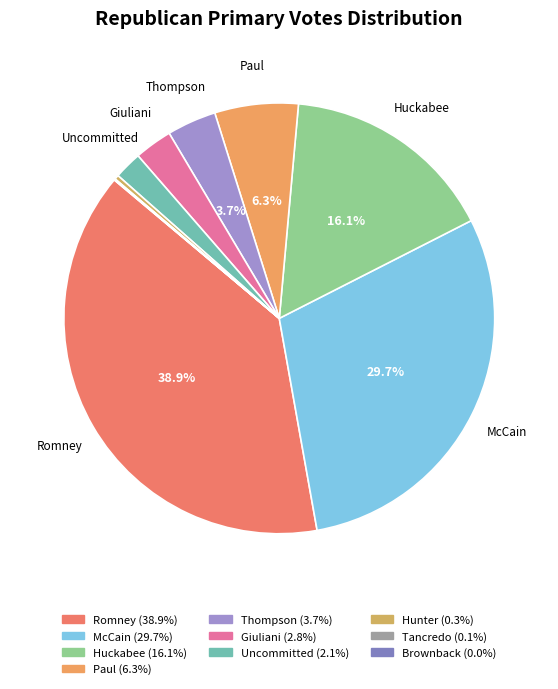

What percentage is the Huckabee slice, to the nearest percent?

16%